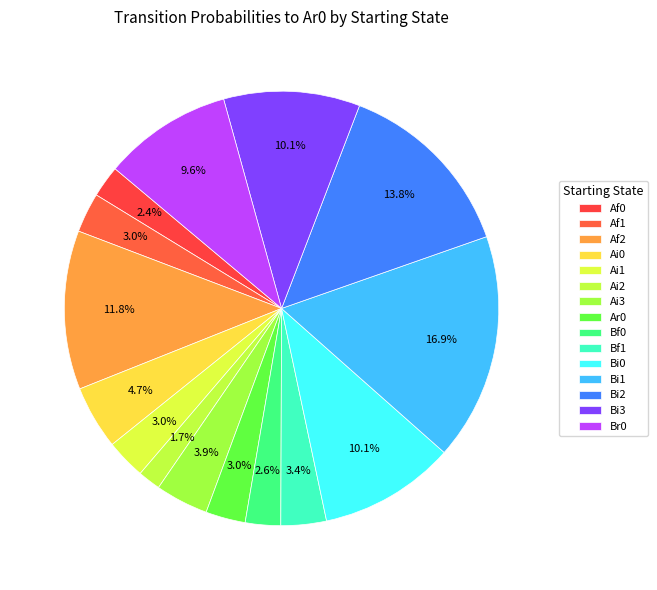

What is the change in value from Af0 to Ai0?

+0.1